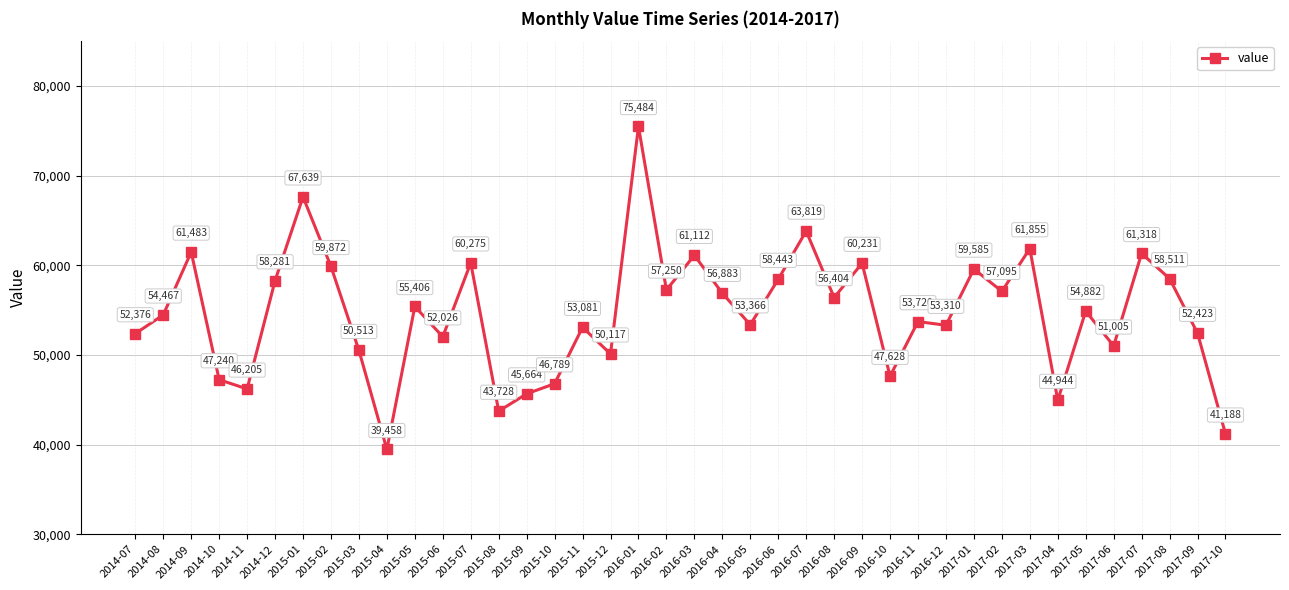

How many series are shown in this chart?

1